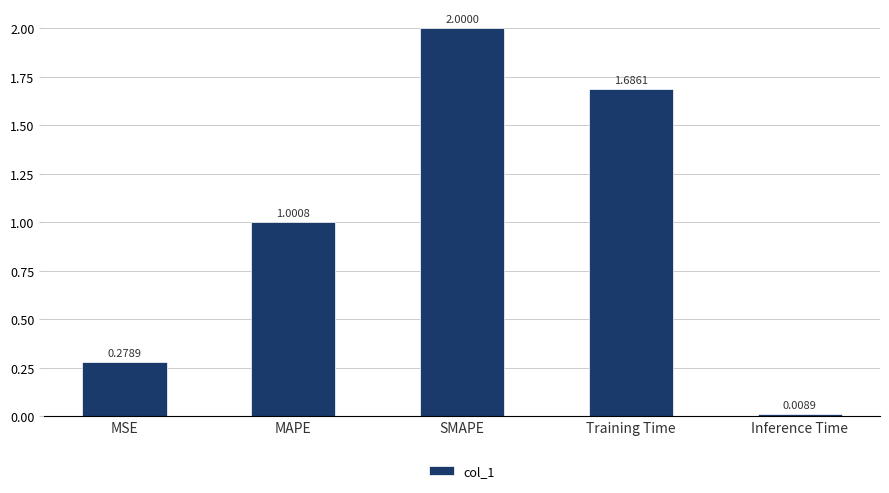

What is the change in value from MAPE to Inference Time?

-1.0